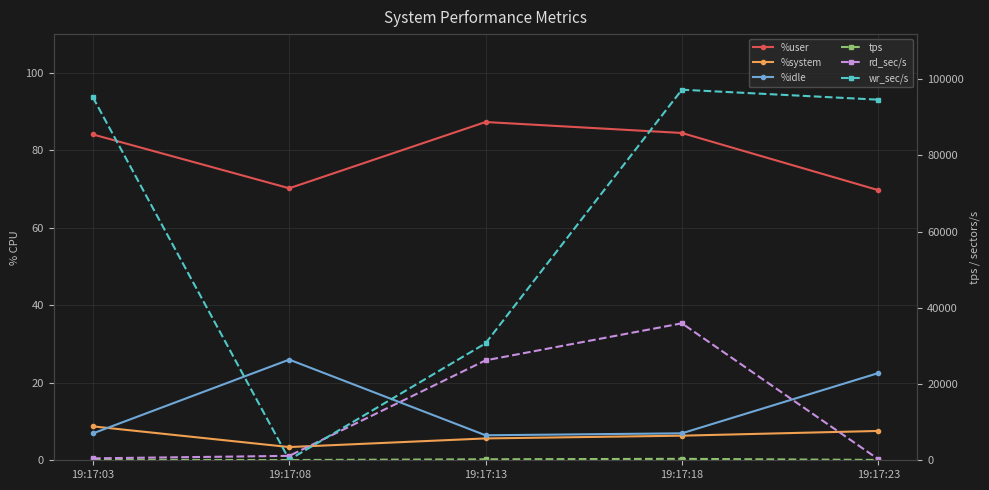

Count the number of data series in this chart.

6